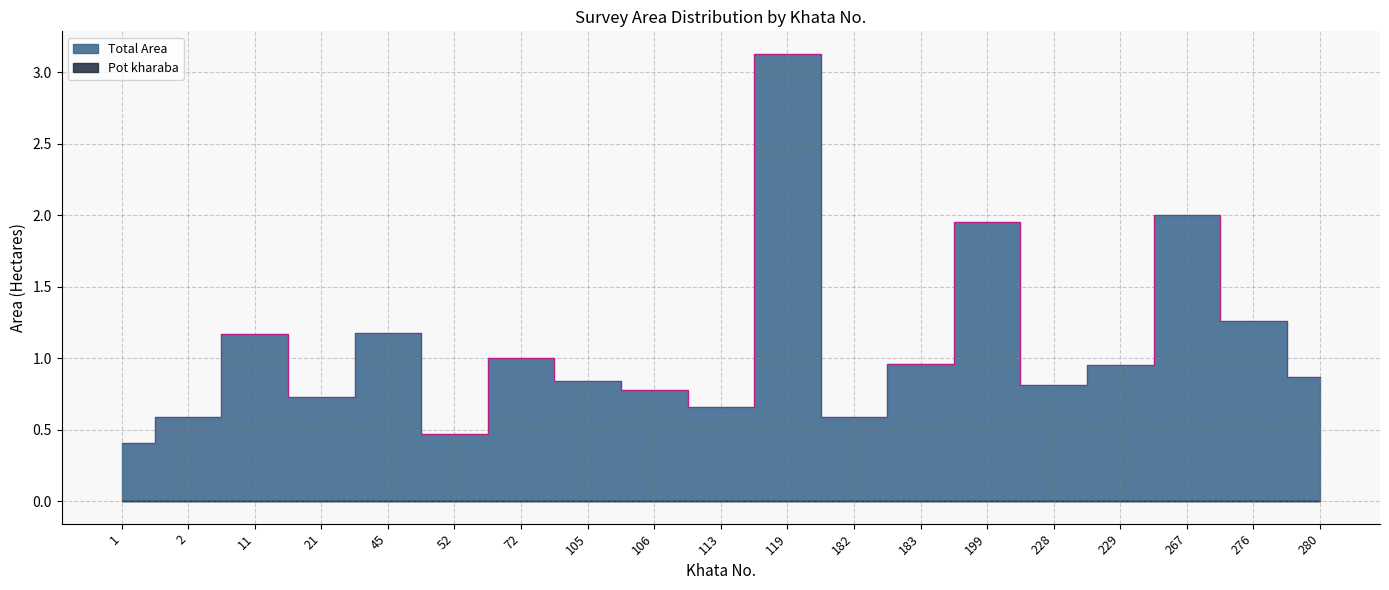

What is the greatest value displayed?

3.1